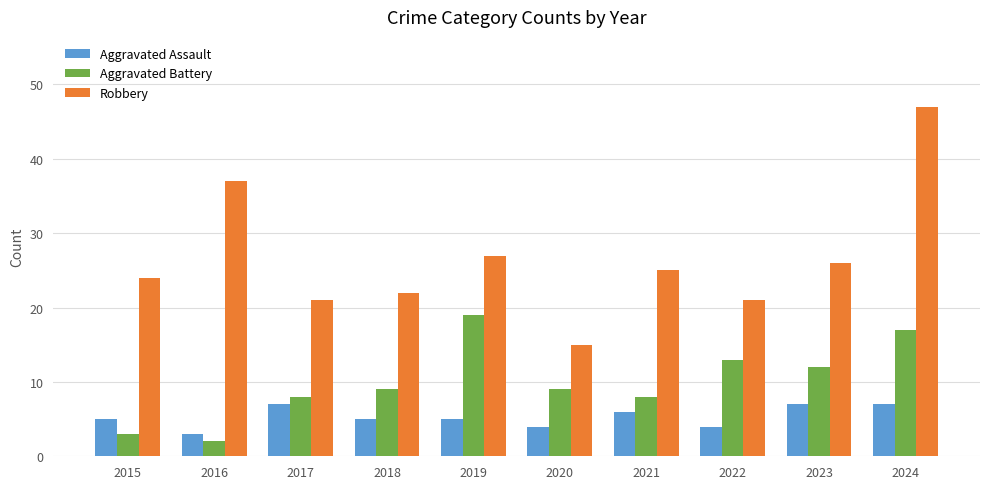

Reading left to right, list all the values displayed in this chart.

Aggravated Assault: 5	3	7	5	5	4	6	4	7	7
Aggravated Battery: 3	2	8	9	19	9	8	13	12	17
Robbery: 24	37	21	22	27	15	25	21	26	47